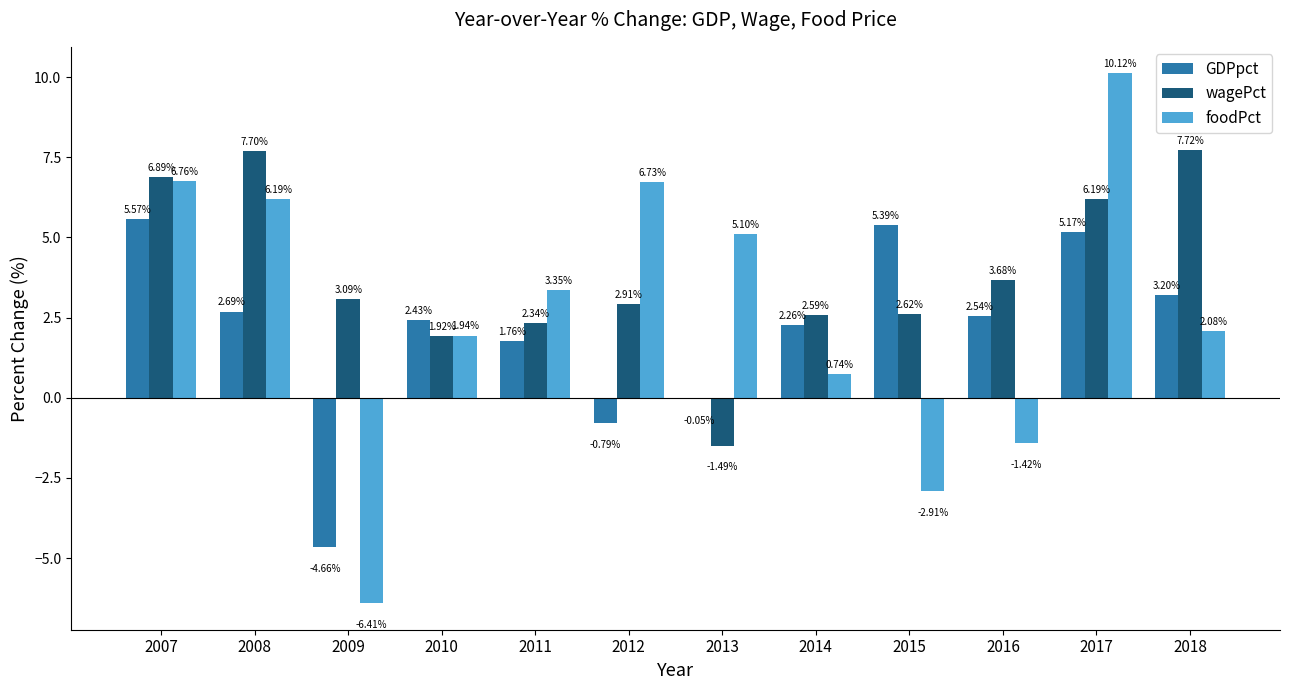

True or false: wagePct has a value of 3.1 at 2009.

True